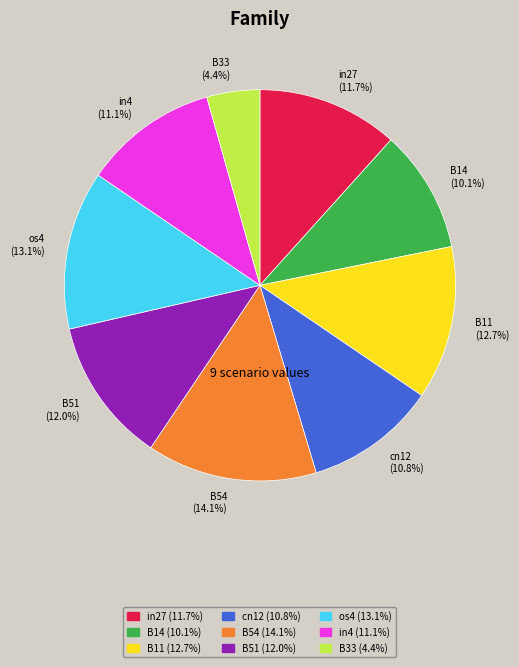

Is it true that in4 is 3% of the pie?

False